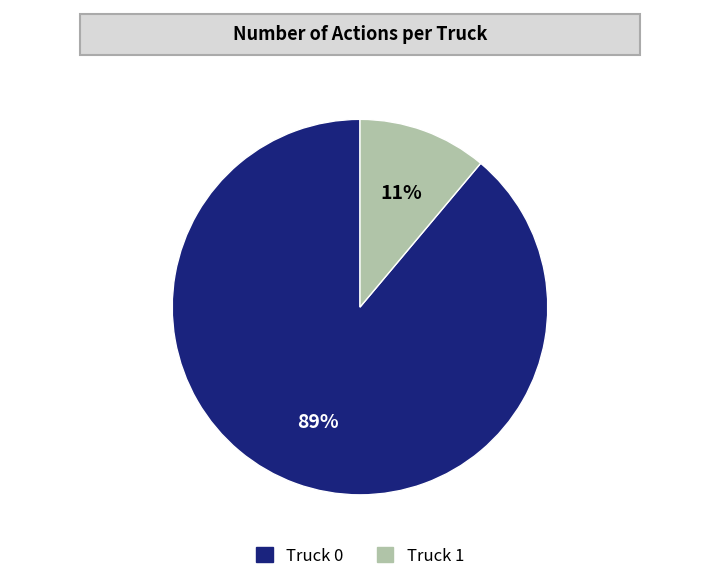

Which has a higher value, Truck 0 or Truck 1?

Truck 0